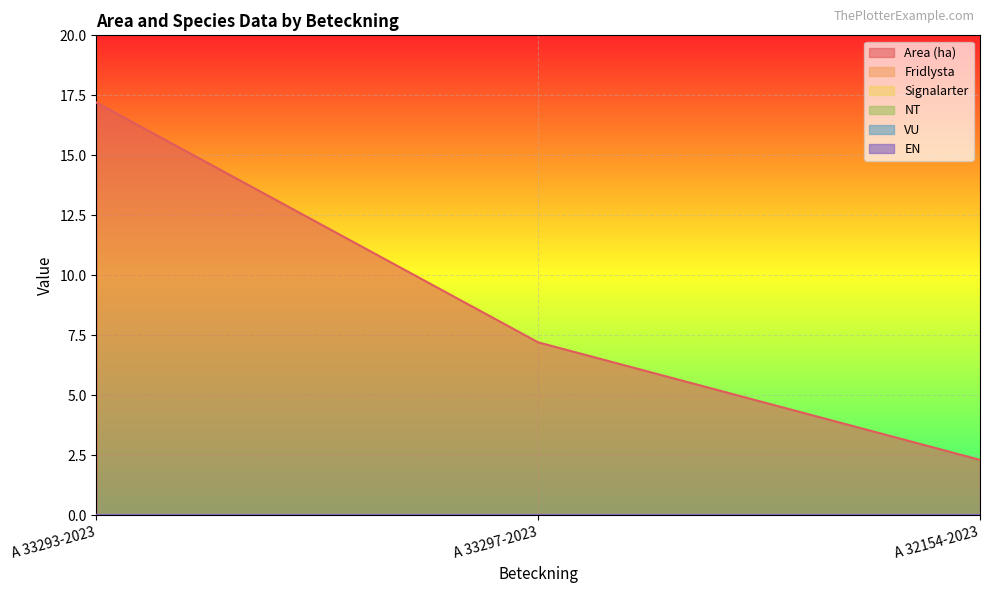

What are all the series names shown in the legend?

Area (ha), Fridlysta, Signalarter, NT, VU, EN